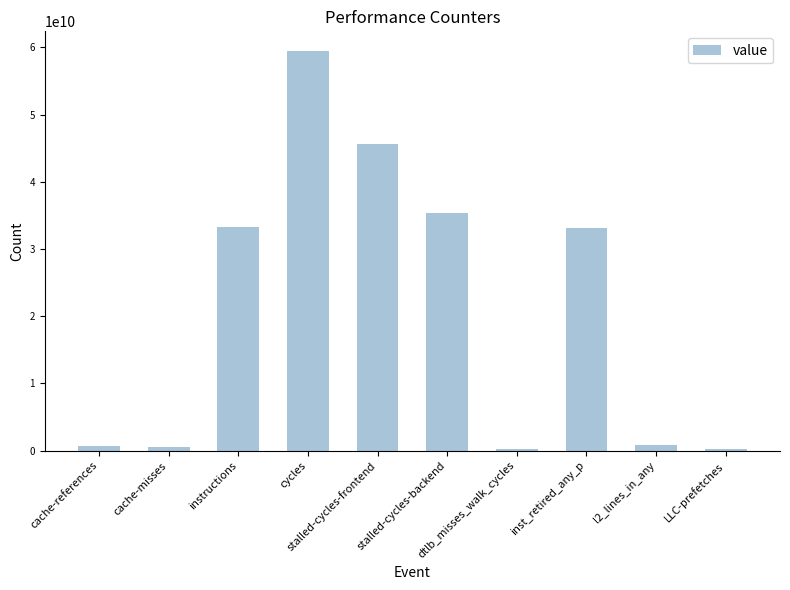

What is the greatest value displayed?

59416038883